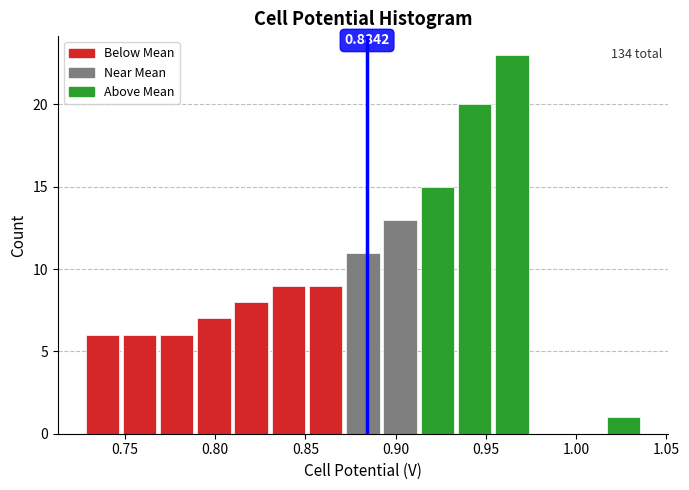

Which range on the x-axis has the tallest bar?

0.955 to 0.975